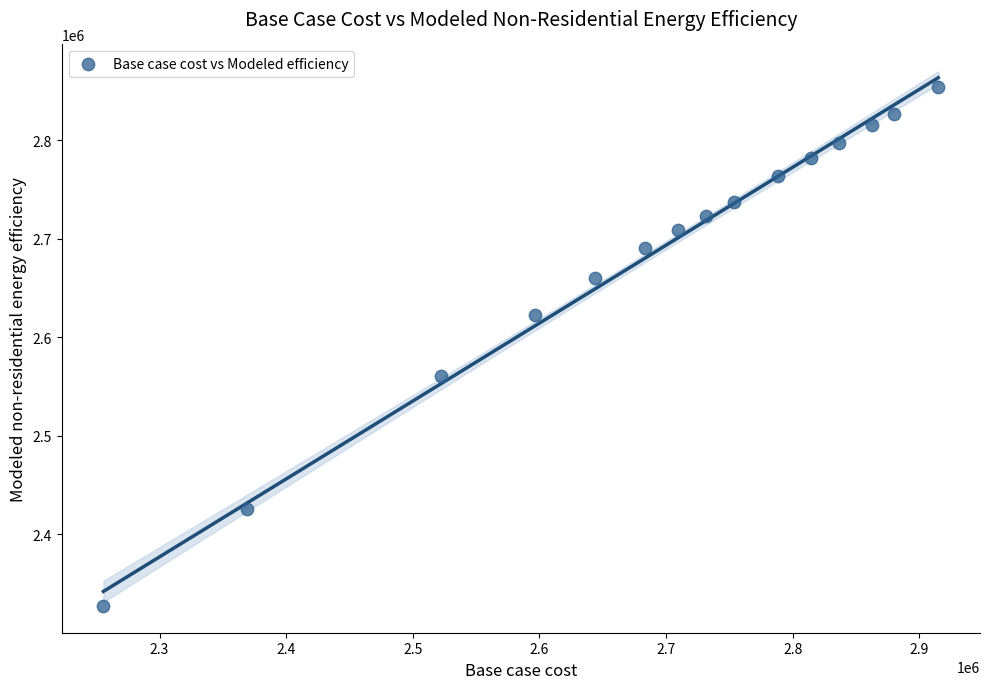

What is the range of Y values (max minus min)?

526296.5